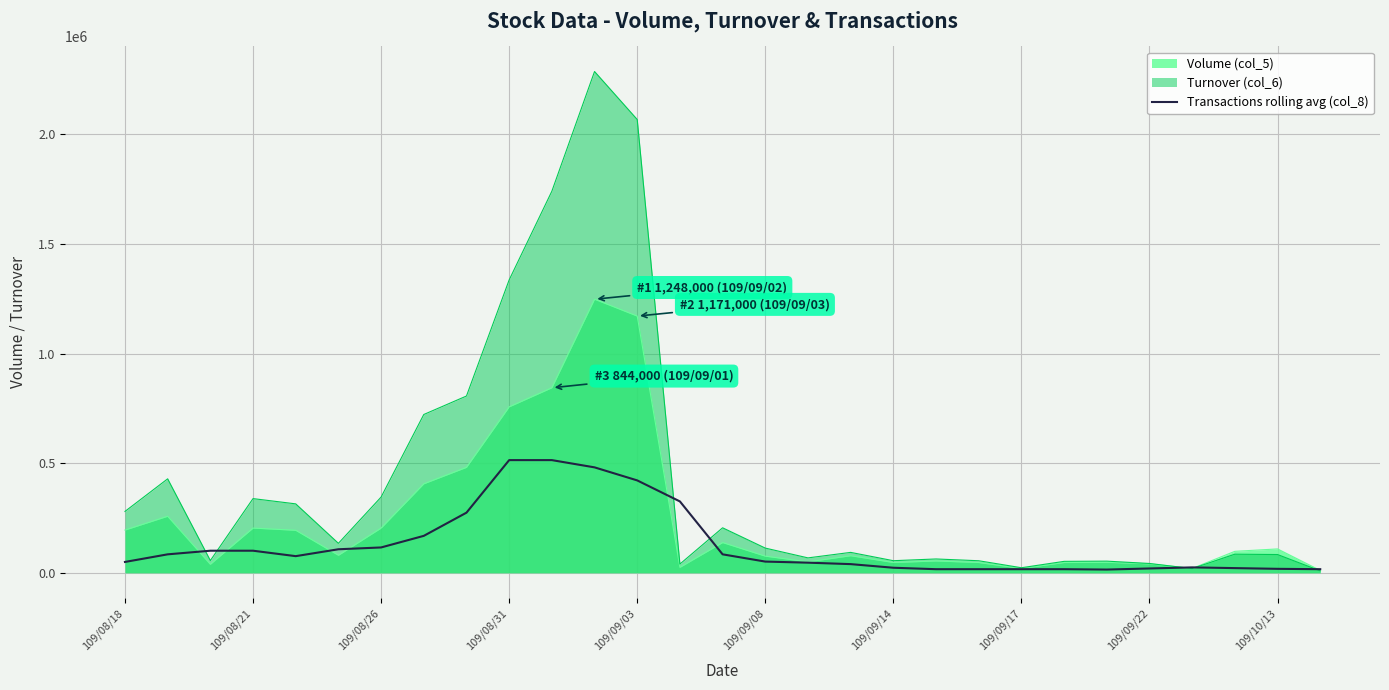

What is the maximum value shown in the chart?

2286610.0